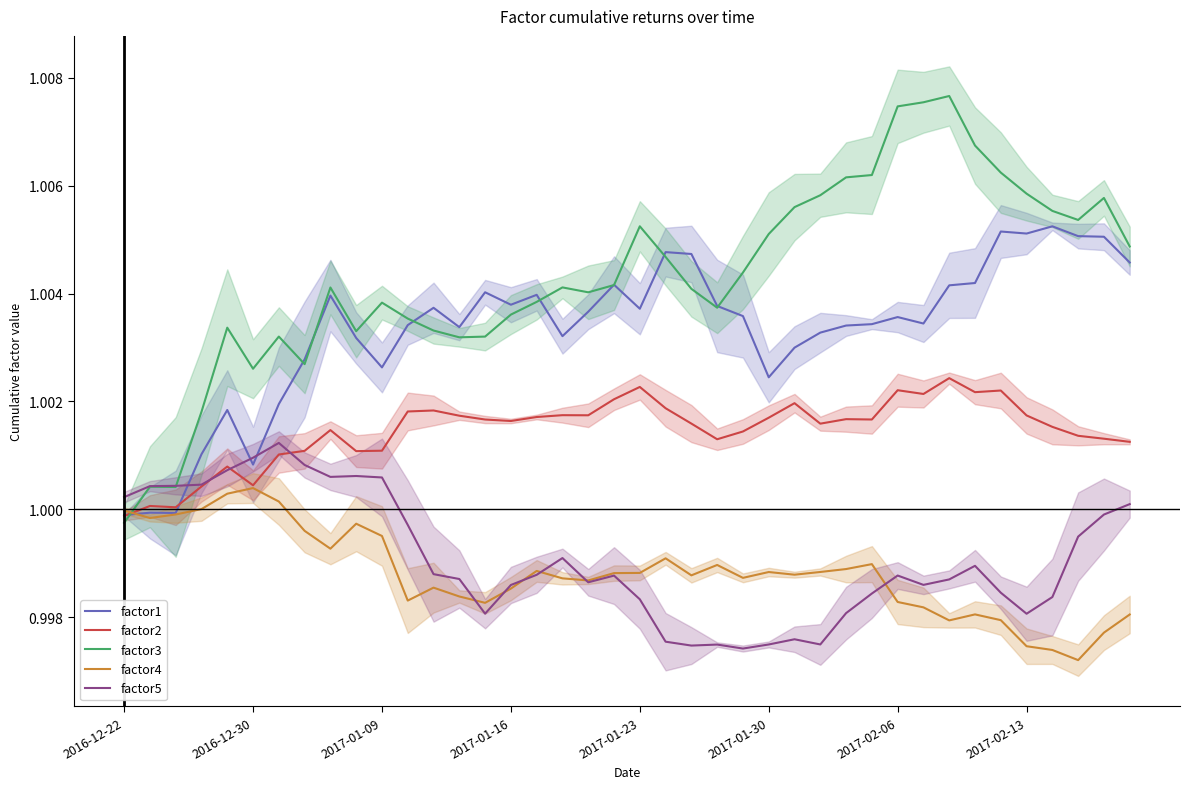

Is the value of factor5 at 2017-02-06 greater than the value of factor4 at 10?

Yes